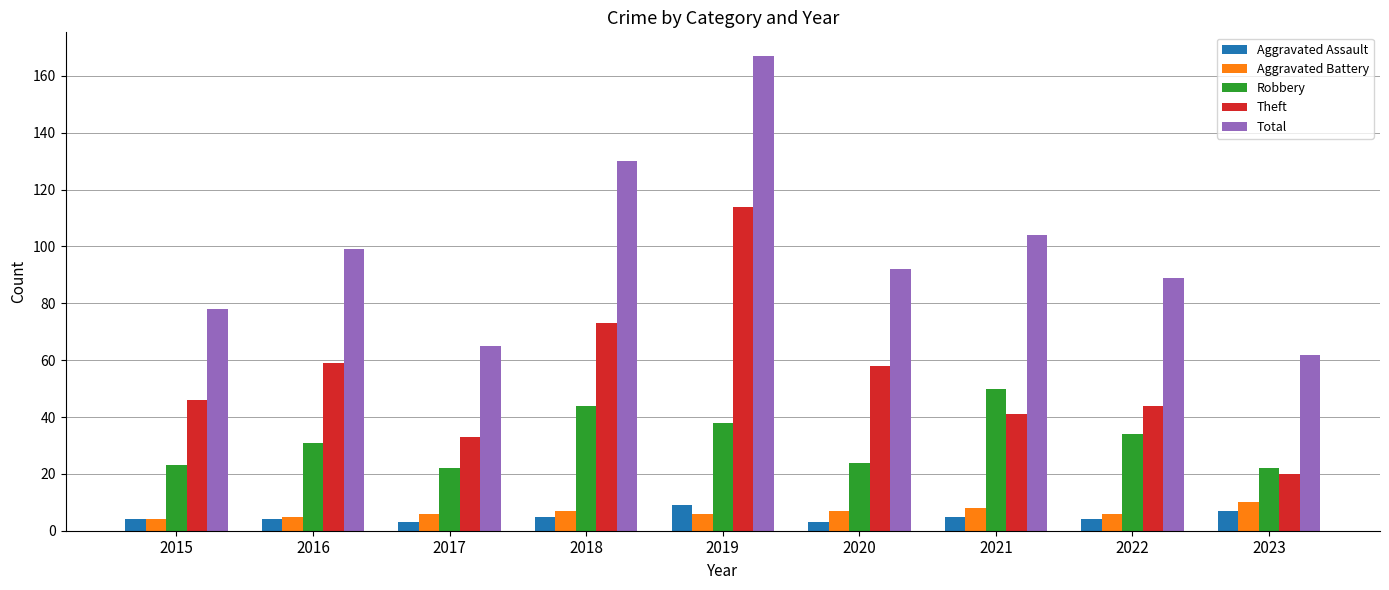

What is the average value of the Aggravated Battery series?

7